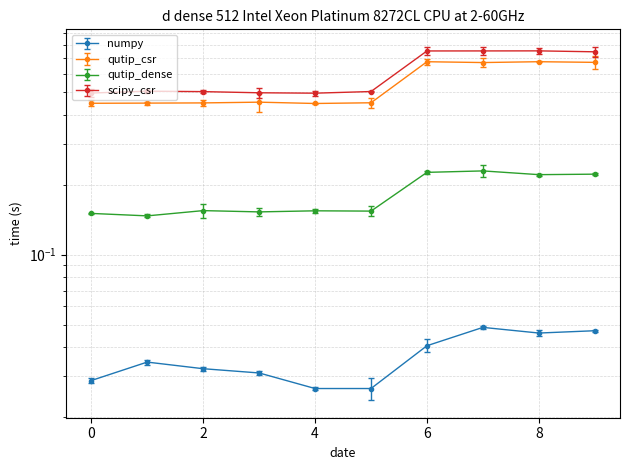

At which category is the sum across all series the highest?

6